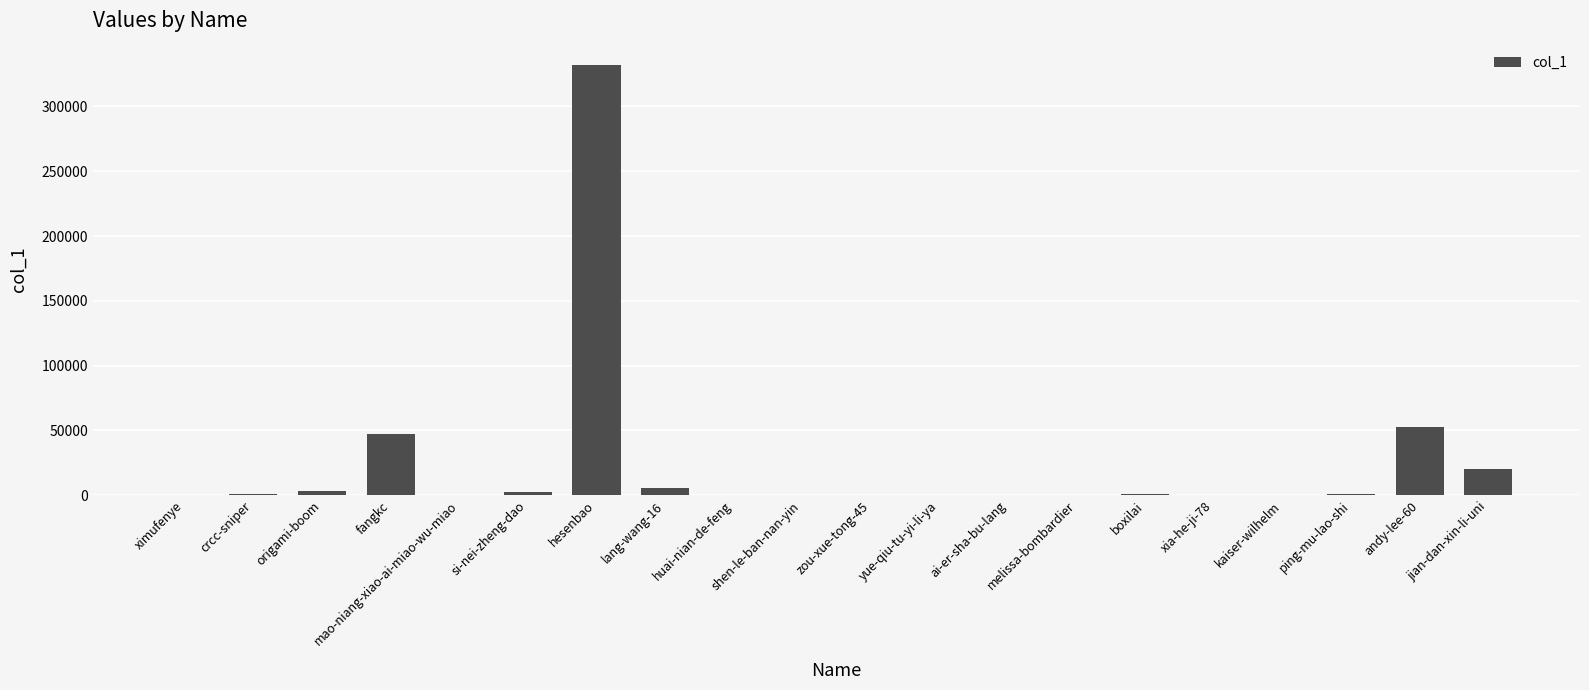

Between kaiser-wilhelm and hesenbao, which is larger?

hesenbao